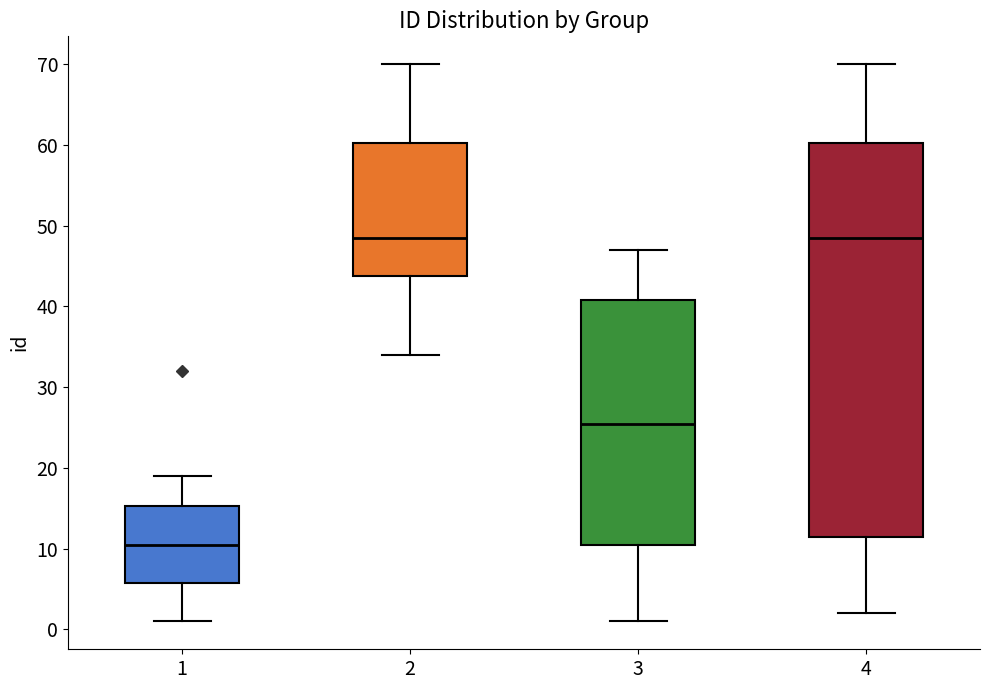

Reading left to right, read every box against the y-axis: the position of its median line, the range the box covers, and the ends of its whiskers. The values are not printed on the chart, so give them approximately, as read against the axis.

1: median 11, box 6 to 15, whiskers 1 to 19
2: median 49, box 44 to 60, whiskers 34 to 70
3: median 26, box 11 to 41, whiskers 1 to 47
4: median 49, box 12 to 60, whiskers 2 to 70